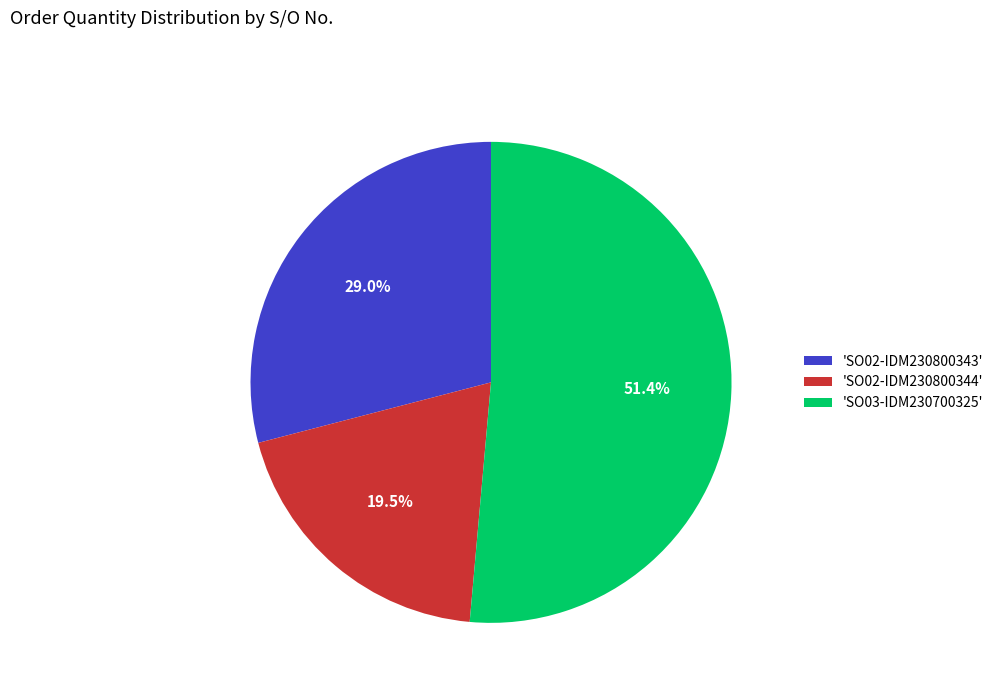

What is the smallest slice in the pie chart?

'SO02-IDM230800344'